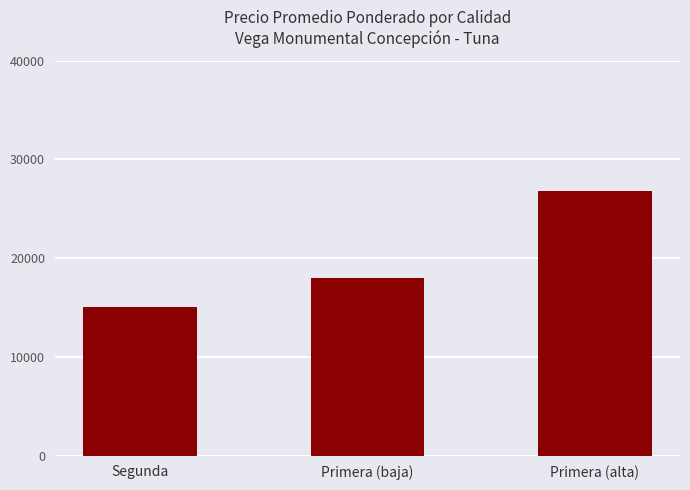

Is it true that the value at Primera (baja) is 5369?

False